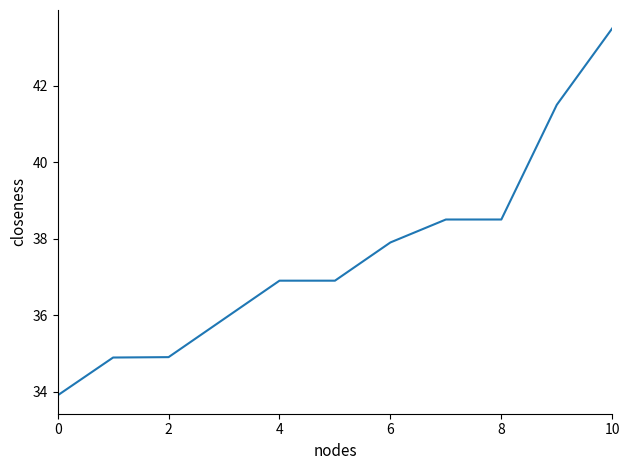

What is the greatest value displayed?

43.5